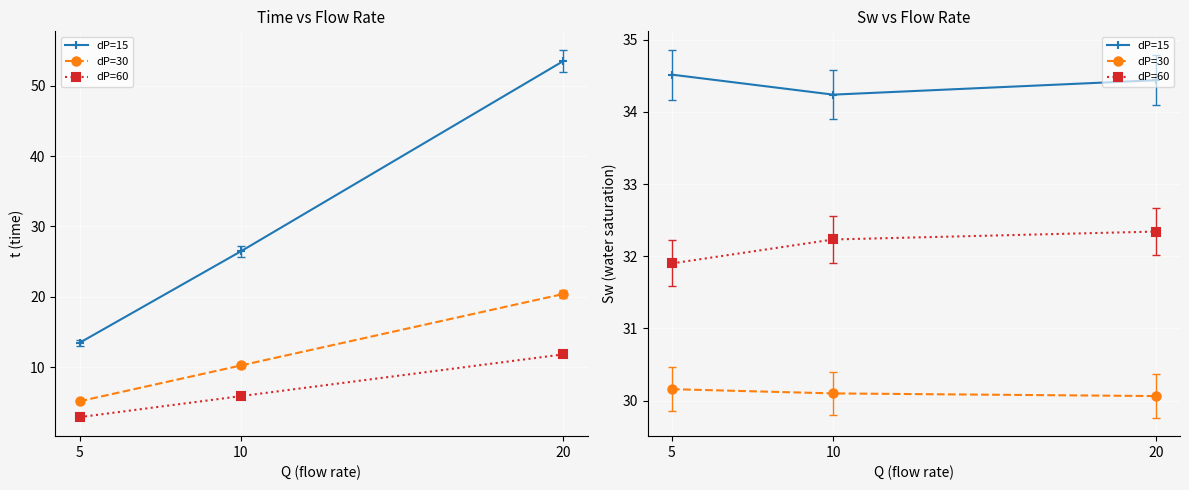

What is the spread (max minus min) of values at 10?

4.1